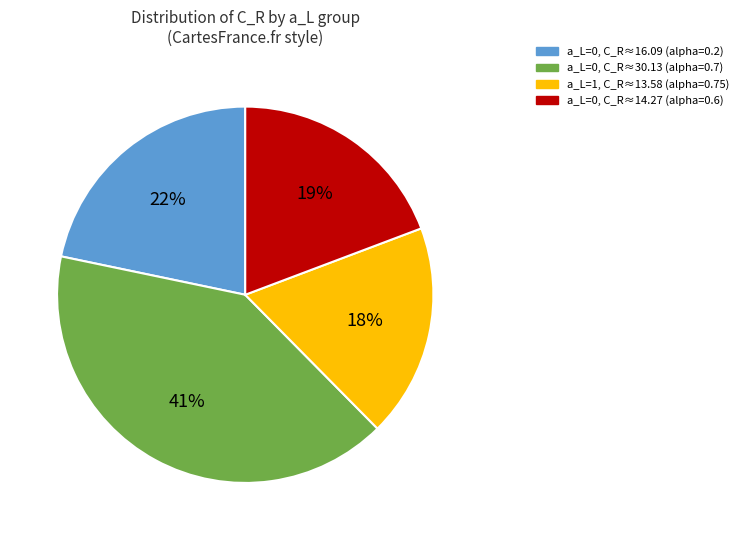

Is there a majority slice in this chart?

No